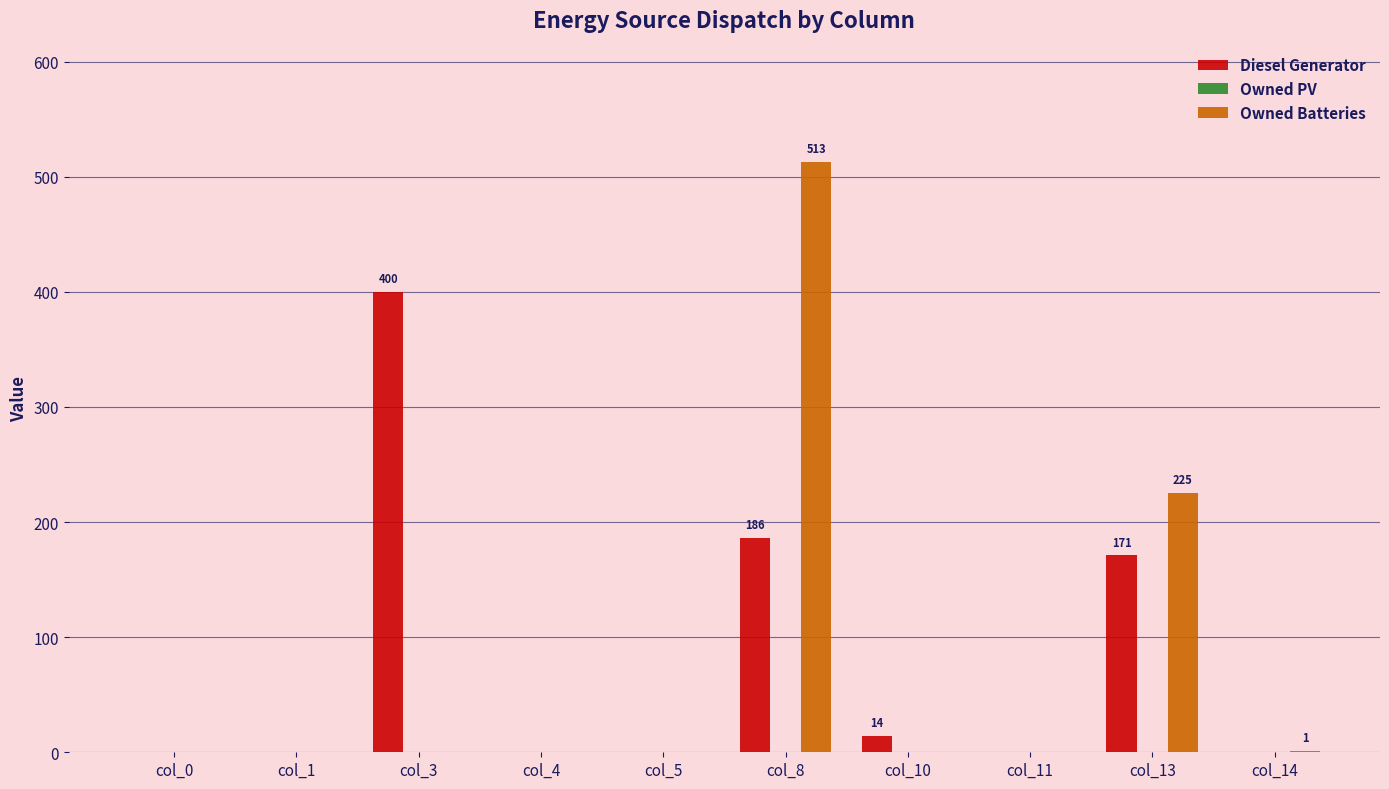

Which label corresponds to the largest value in the chart?

col_8